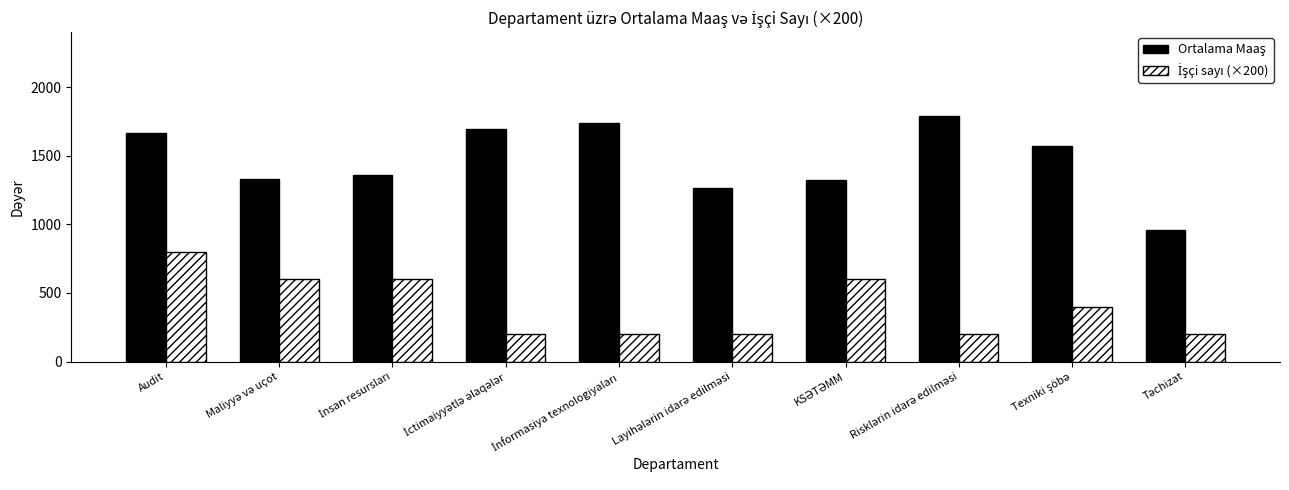

What is the minimum value shown in the chart?

200.0